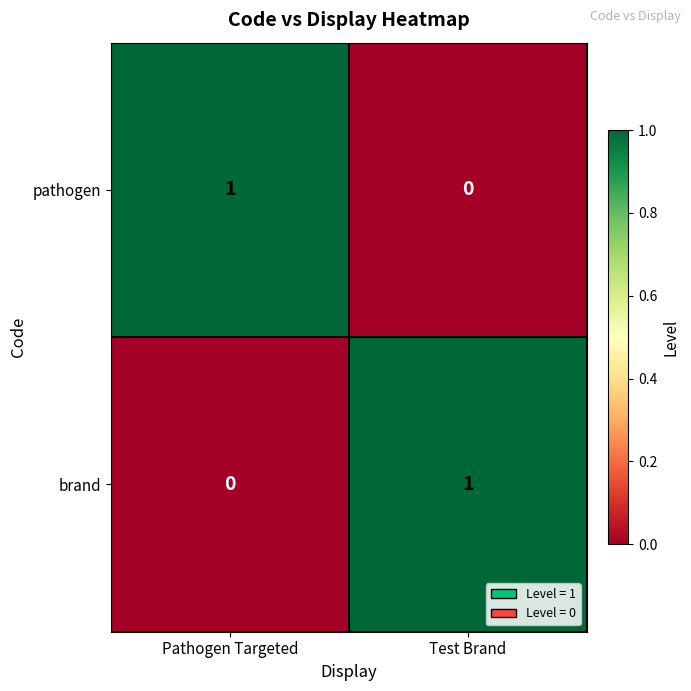

Which category has the lowest value in the pathogen series?

Test Brand